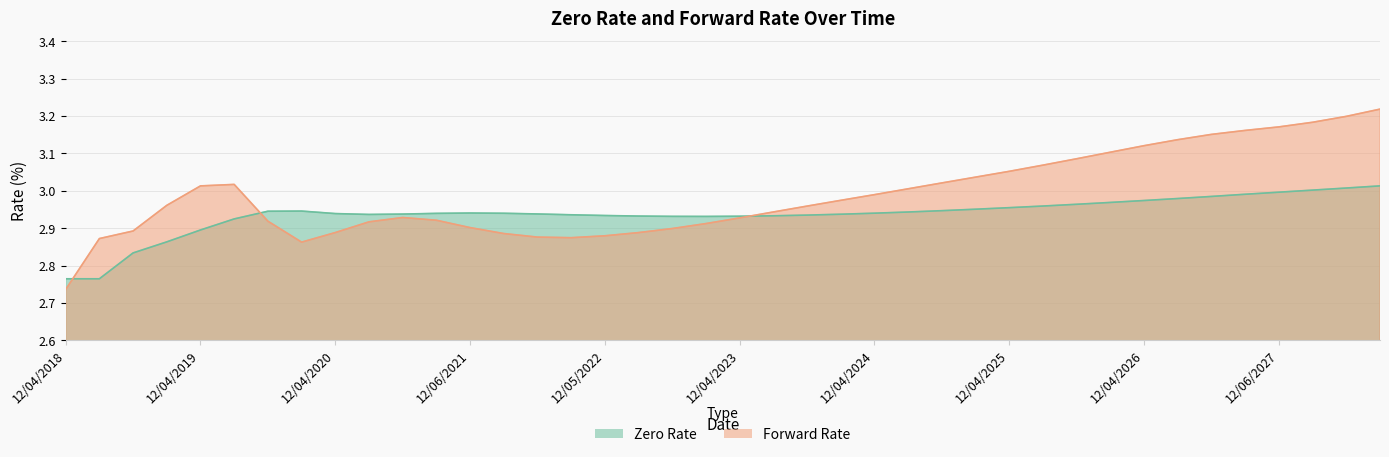

Which category has the lowest value in the Zero Rate series?

03/04/2019